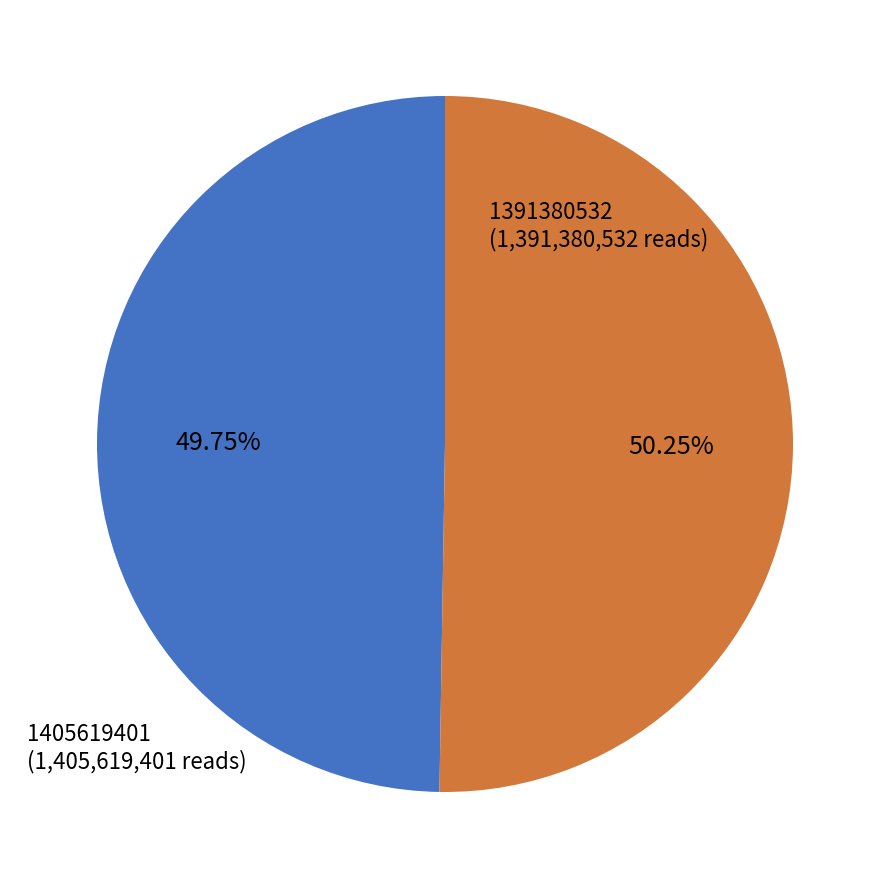

True or false: 1405619401 accounts for 40% of the total.

False